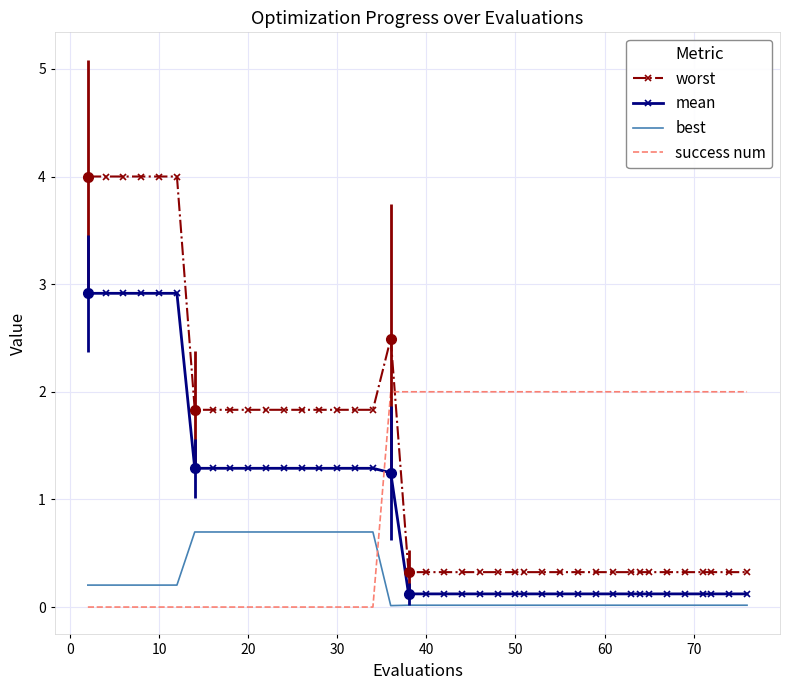

Which series ends up on top after the final intersection of best and success num?

success num